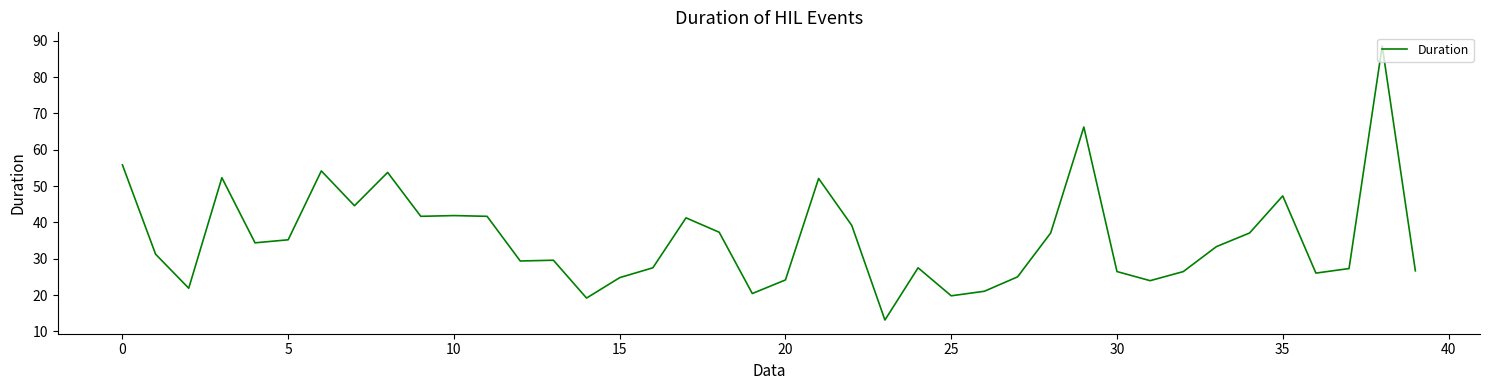

What is the difference between the maximum and minimum values?

75.4